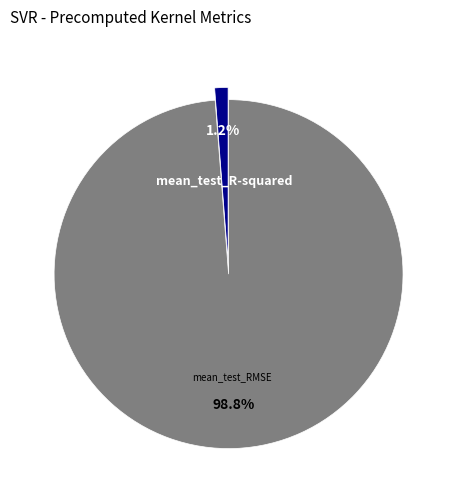

Rank the categories by value from highest to lowest.

mean_test_RMSE, mean_test_R-squared